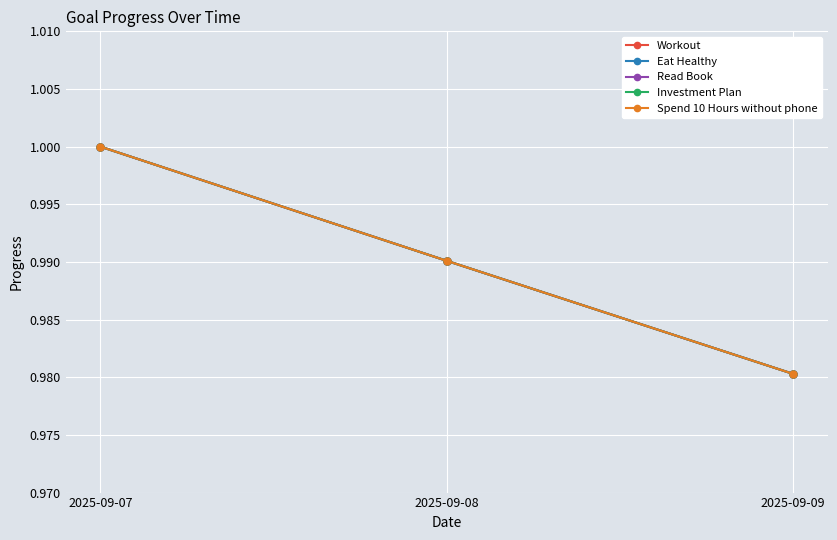

Which series has the largest range (max minus min)?

Workout